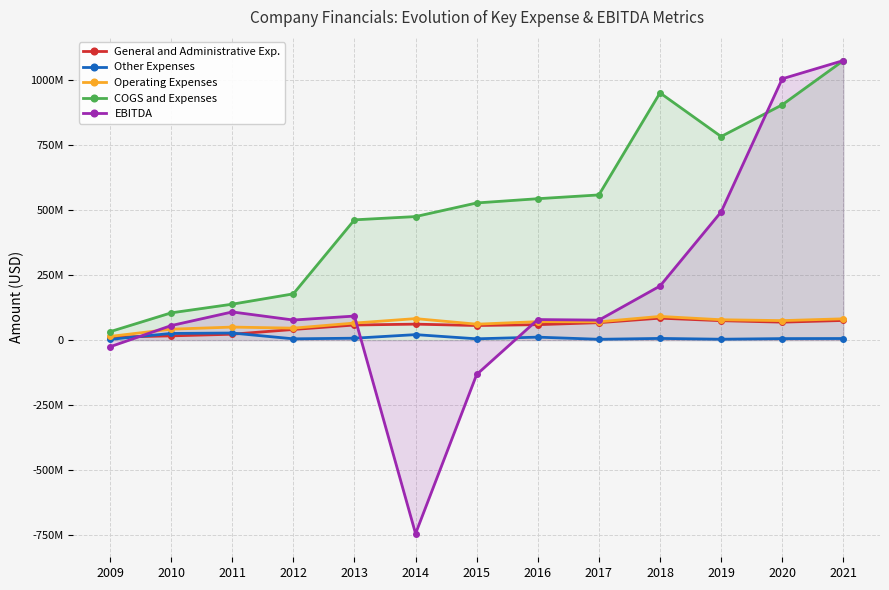

What is the difference between the highest and lowest values at 2013?

455602000